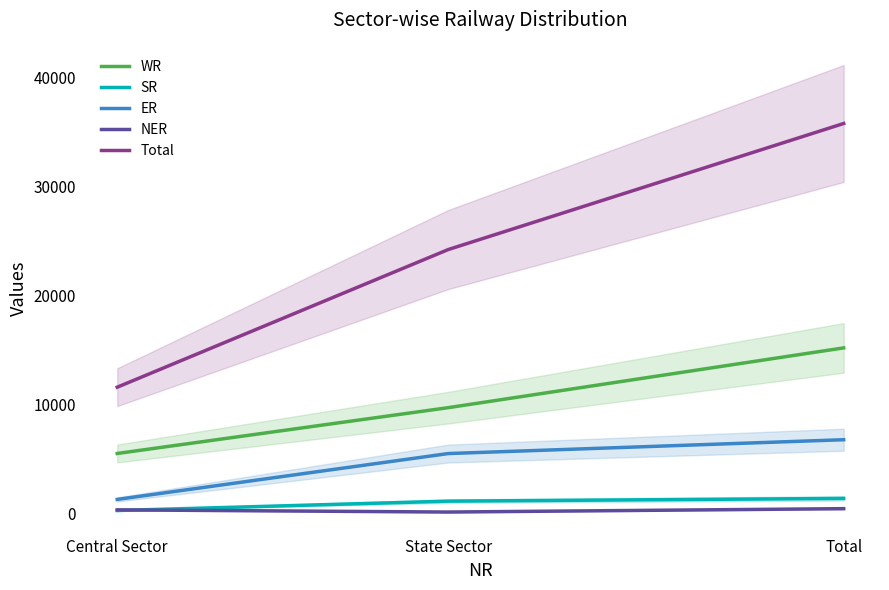

List the labels in order of ER value, smallest first.

Central Sector, State Sector, Total